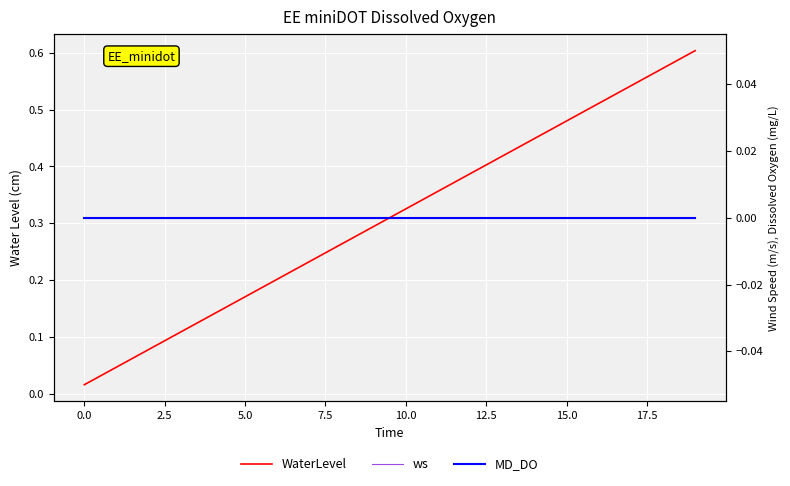

Reading right to left, extract all data points from this chart.

WaterLevel: 0.6	0.6	0.5	0.5	0.5	0.4	0.4	0.4	0.4	0.3	0.3	0.3	0.2	0.2	0.2	0.1	0.1	0.1	0.0	0.0
ws: 0.0	0.0	0.0	0.0	0.0	0.0	0.0	0.0	0.0	0.0	0.0	0.0	0.0	0.0	0.0	0.0	0.0	0.0	0.0	0.0
MD_DO: 0.0	0.0	0.0	0.0	0.0	0.0	0.0	0.0	0.0	0.0	0.0	0.0	0.0	0.0	0.0	0.0	0.0	0.0	0.0	0.0